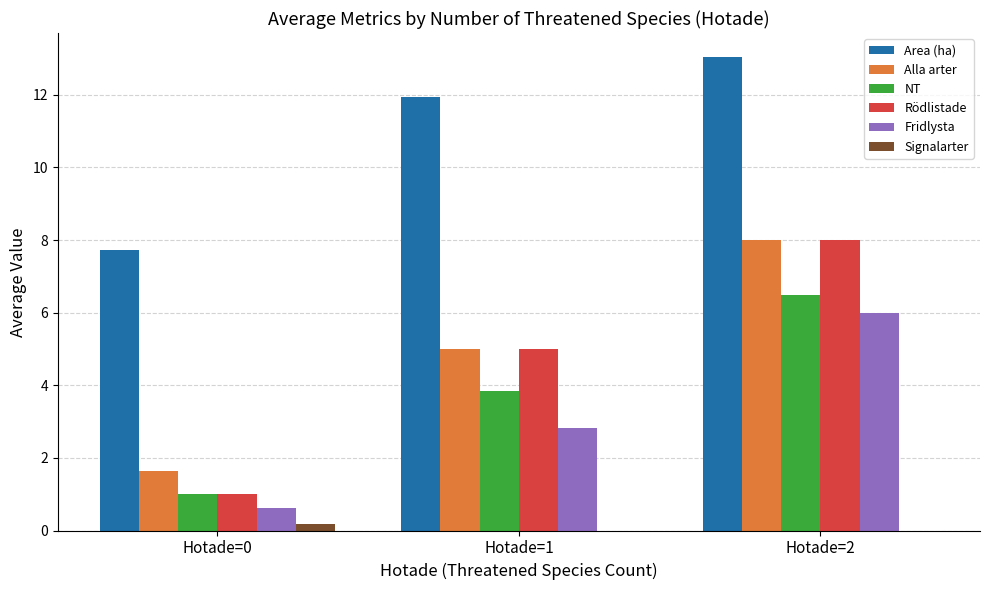

Where does the Area (ha) series first go above 11?

Hotade=1